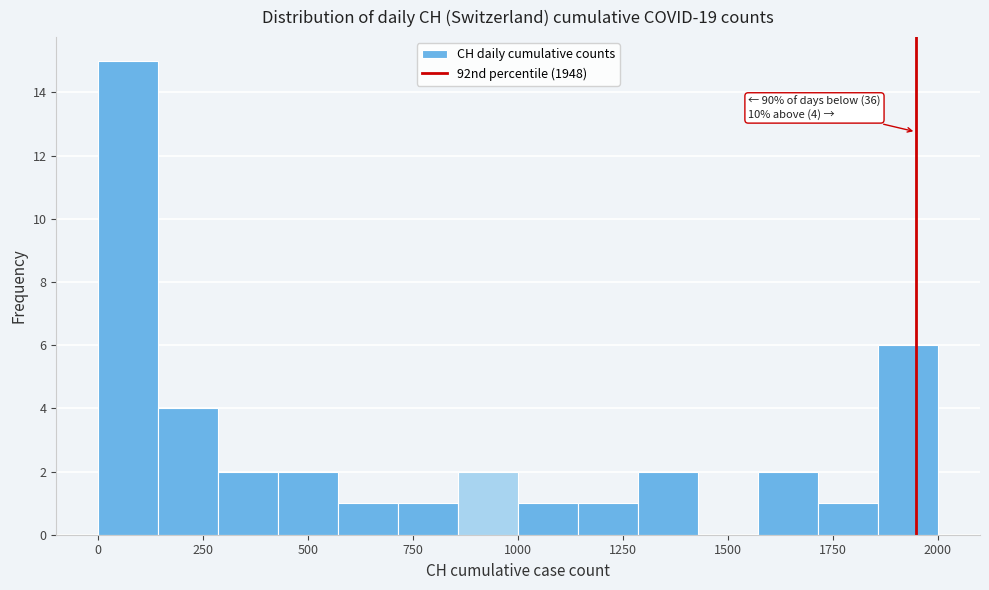

Read against the x-axis, roughly where is the centre of the tallest bar?

50